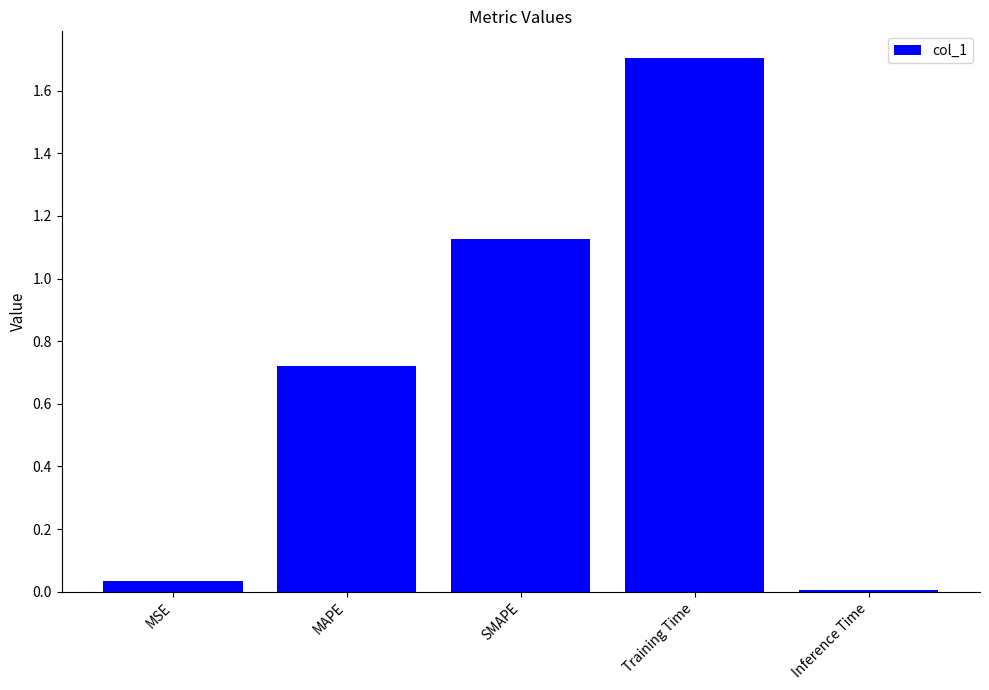

What is the label of the 4th bar from the right?

MAPE